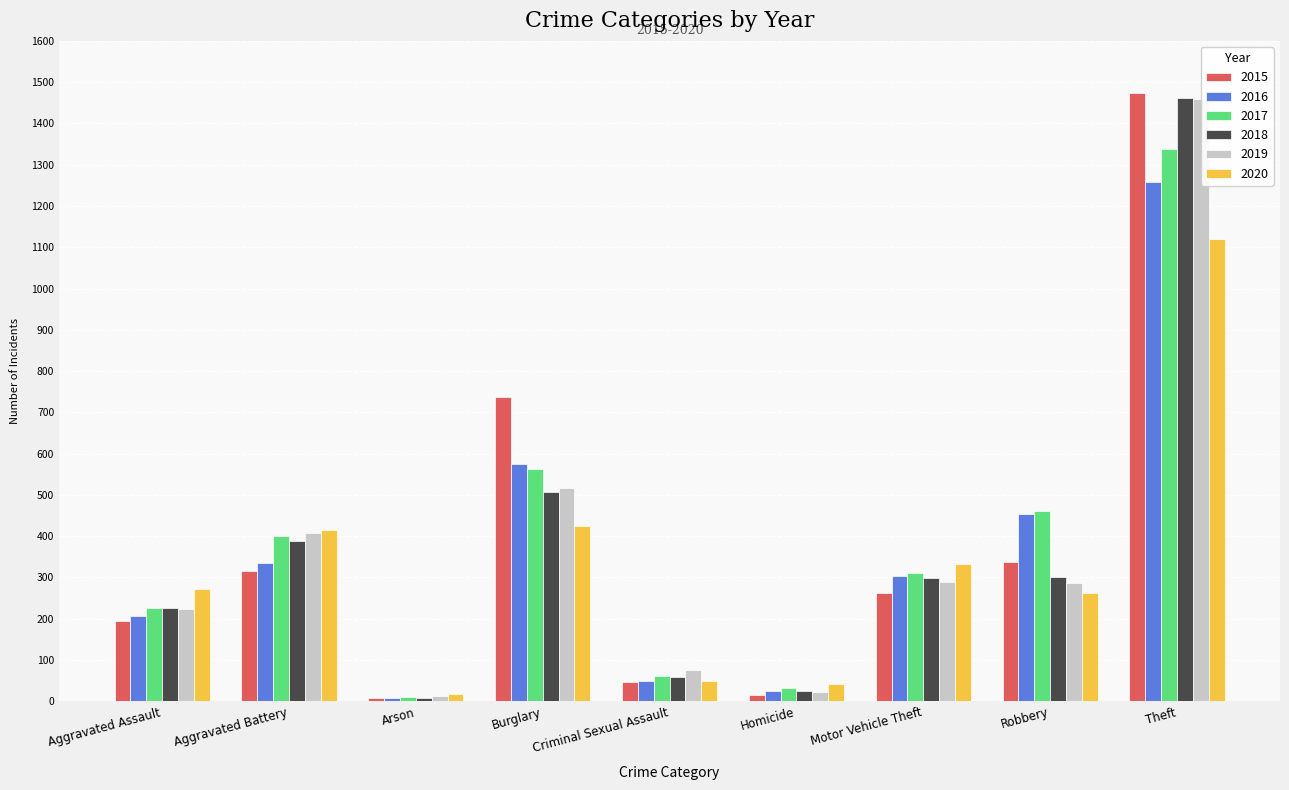

How many bars are there in total?

54